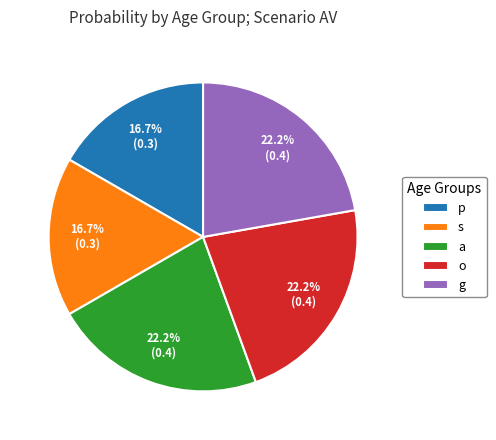

Does g account for over 50% of the chart?

No